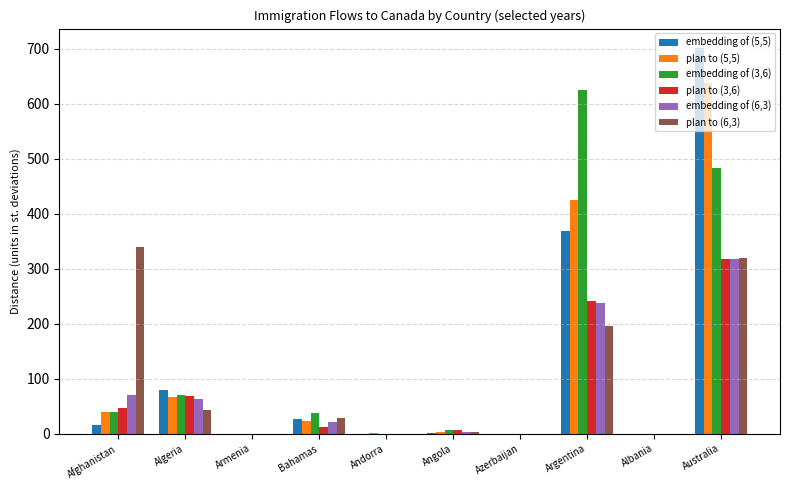

Is it true that plan to (6,3) equals 44 at Algeria?

True